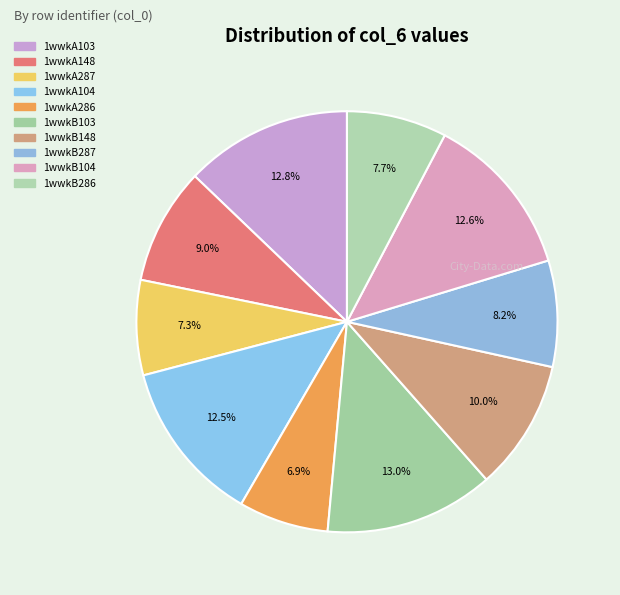

To the nearest percent, what is the difference between the largest and smallest slice percentages?

6%